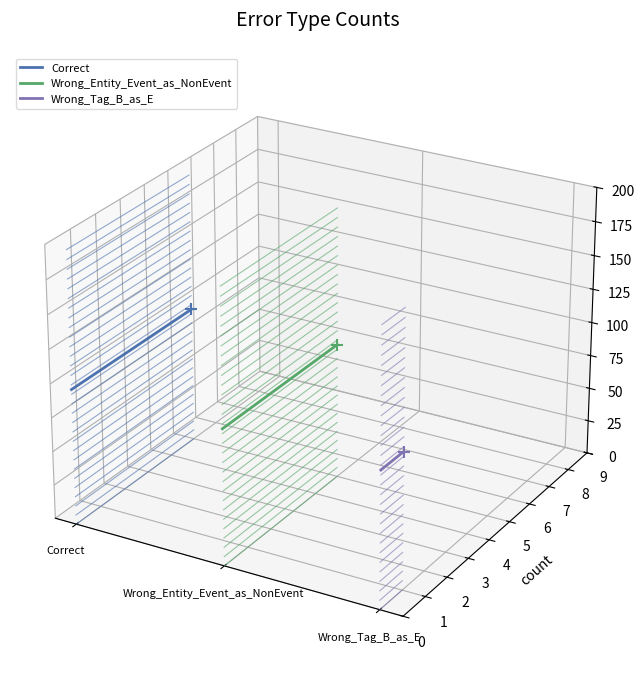

Which series has the largest total across all categories?

Correct